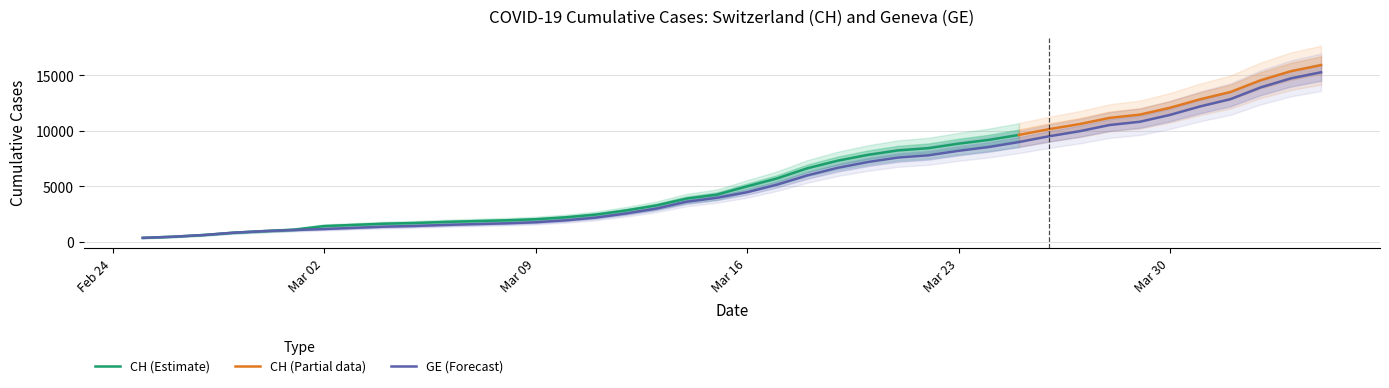

True or false: the data shows 1681 at 2020-03-08.

True